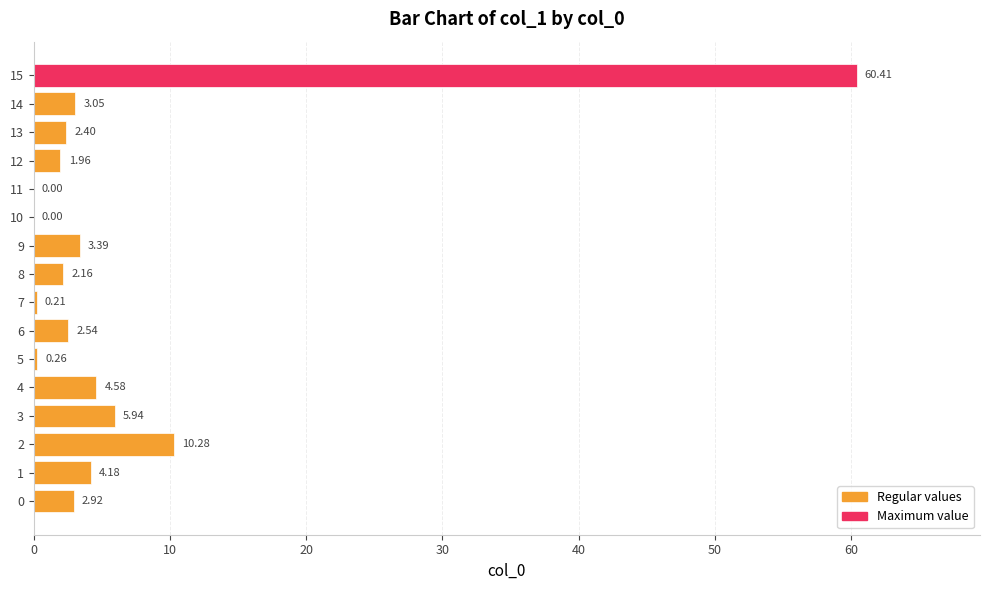

What is the sum of all values?

104.3